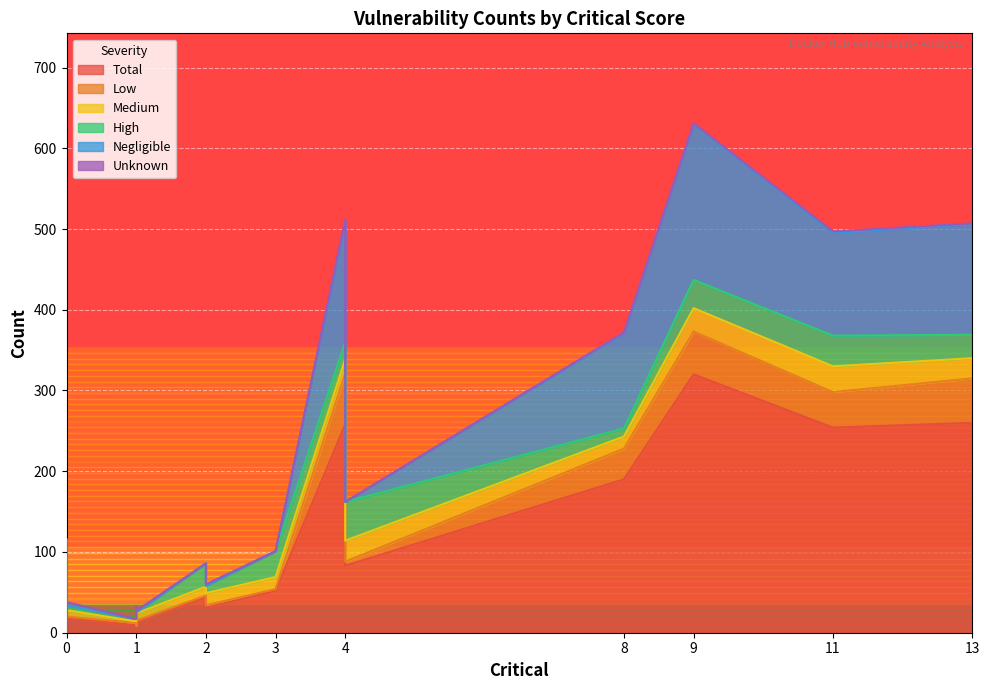

True or false: High has a value of 3 at 0.

True